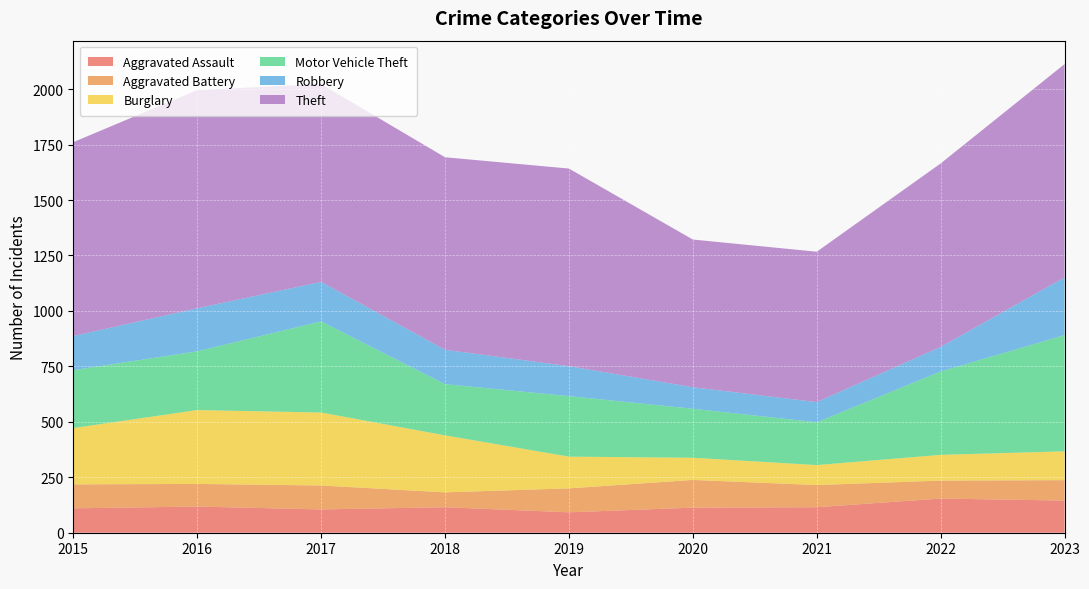

Reading right to left, list all the values displayed in this chart.

Aggravated Assault: 145	154	115	113	92	115	105	118	110
Aggravated Battery: 92	81	100	125	108	67	108	102	108
Burglary: 130	116	90	100	143	257	329	333	254
Motor Vehicle Theft: 524	376	193	221	273	231	411	265	261
Robbery: 260	111	91	97	135	155	178	194	154
Theft: 962	827	678	666	891	868	892	984	874